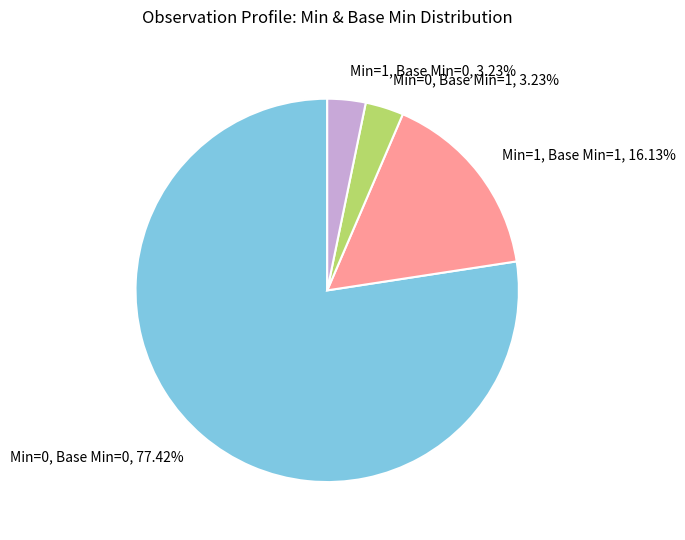

Do Min=1, Base Min=1 and Min=0, Base Min=1 together represent more than half of the pie?

No